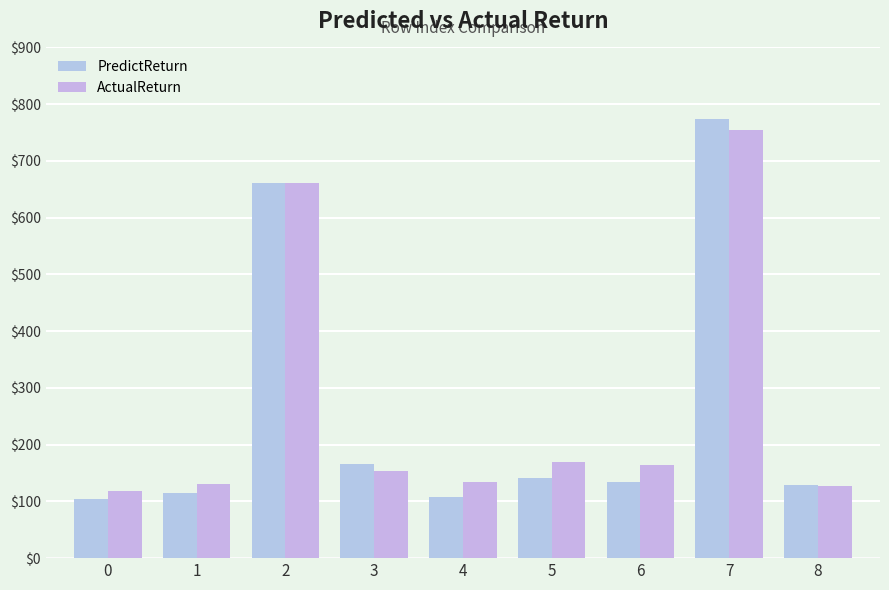

What is the sum of the ActualReturn values at 7 and 8?

881.2